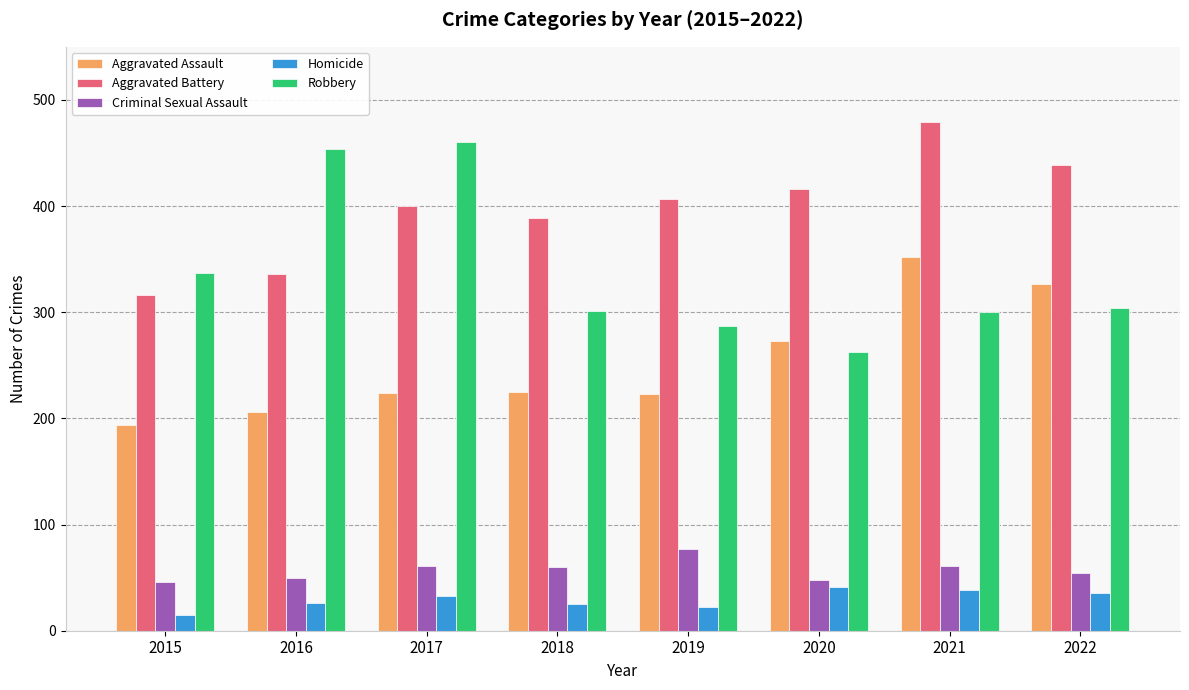

Are the bars horizontal?

No